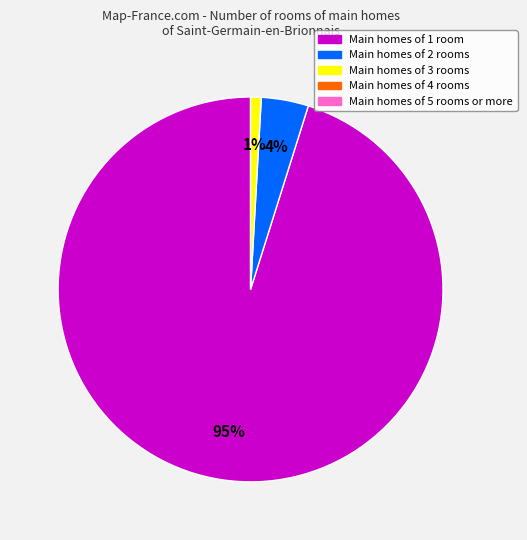

To the nearest percent, what is the average slice percentage?

33%